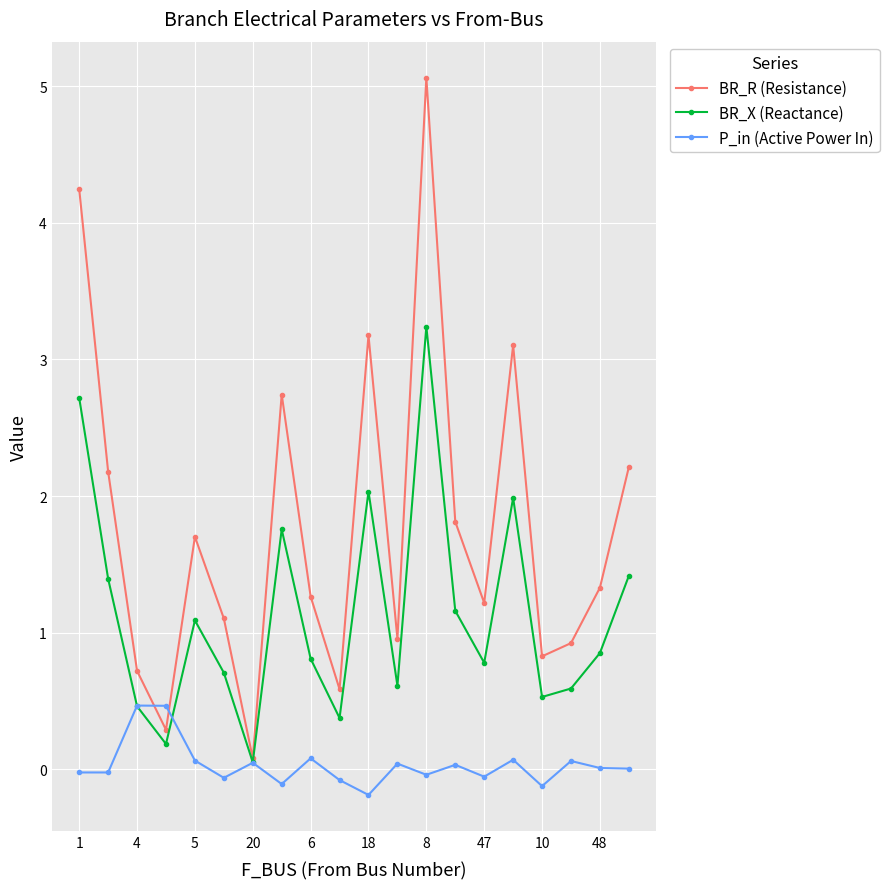

True or false: BR_R (Resistance) has more than 1 points higher than both neighbors.

True